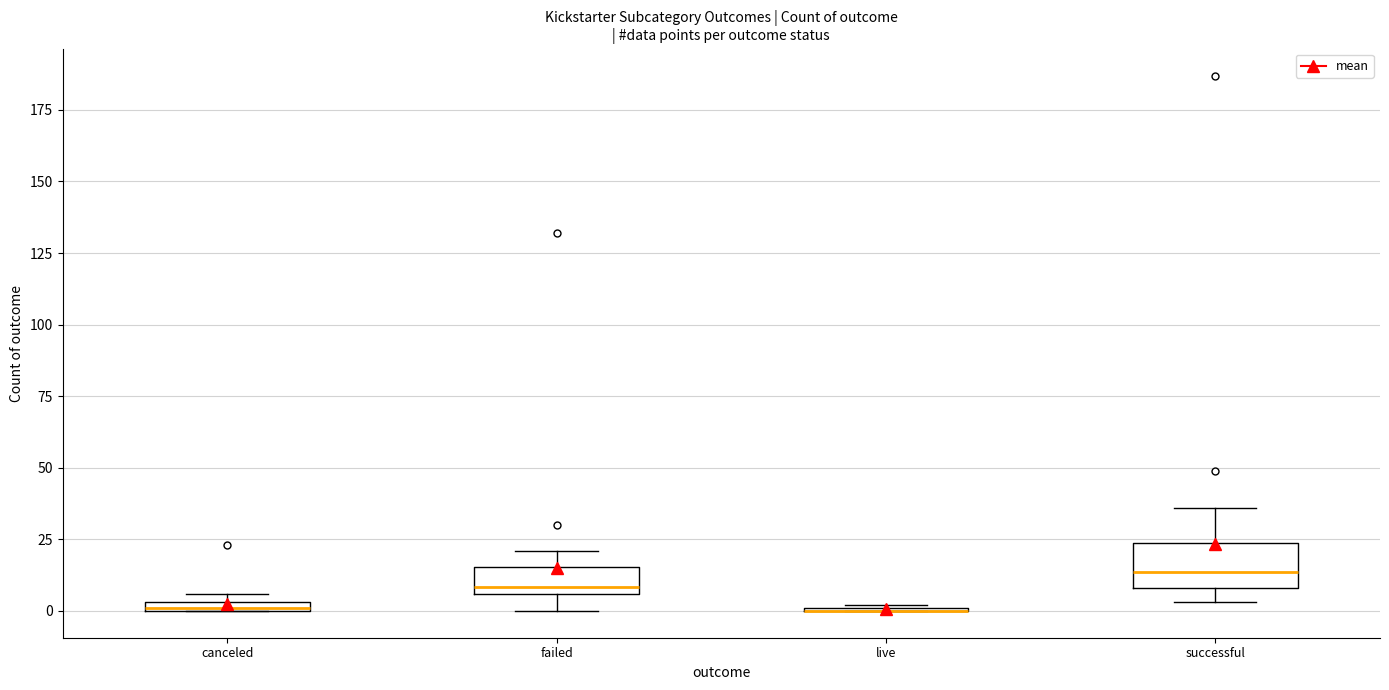

Which box is the tallest, from its lower edge to its upper edge?

successful